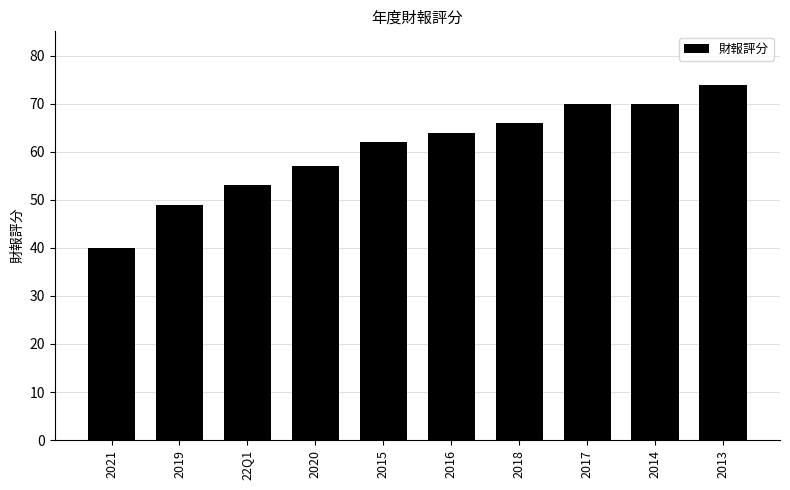

Reading left to right, transcribe all the data shown in this chart.

40	49	53	57	62	64	66	70	70	74